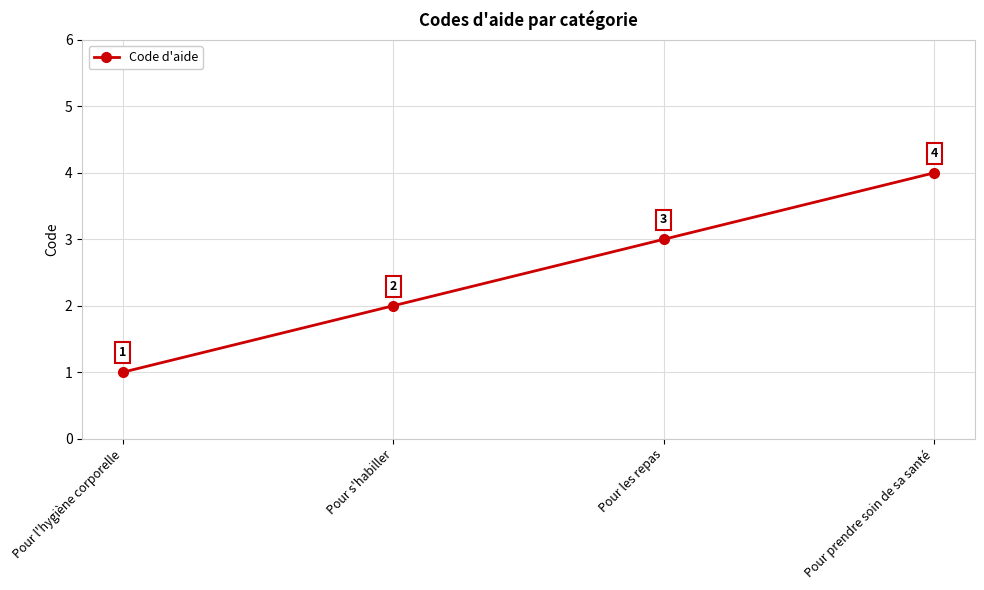

How many data points does each series have?

4